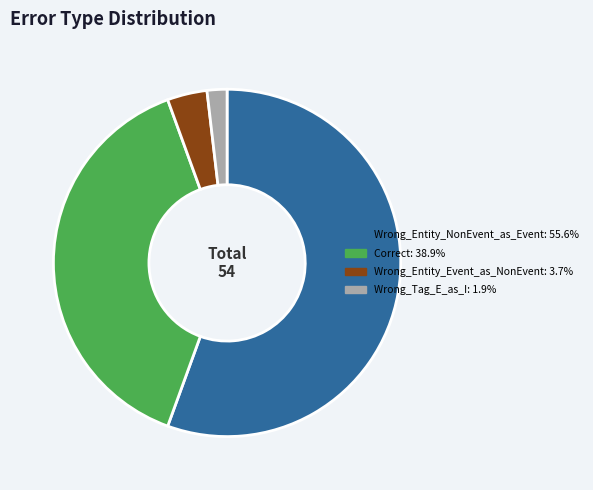

True or false: Correct accounts for 39% of the total.

True